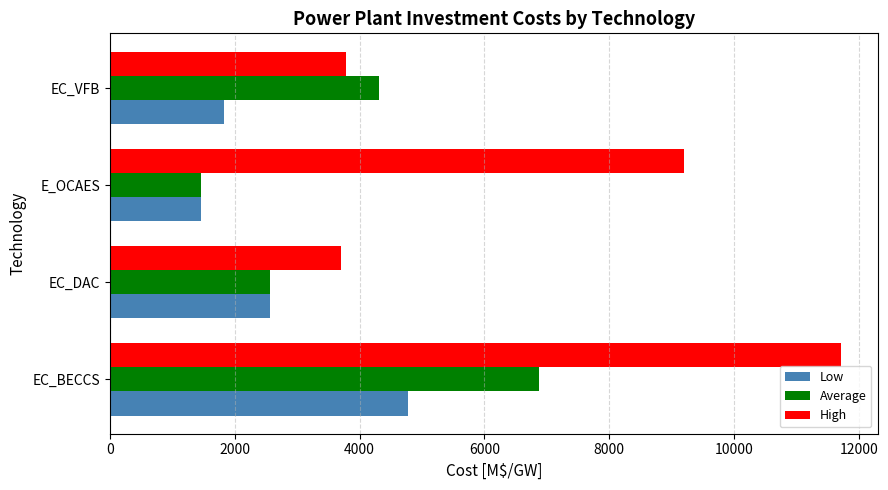

Which series has the widest spread of values?

High